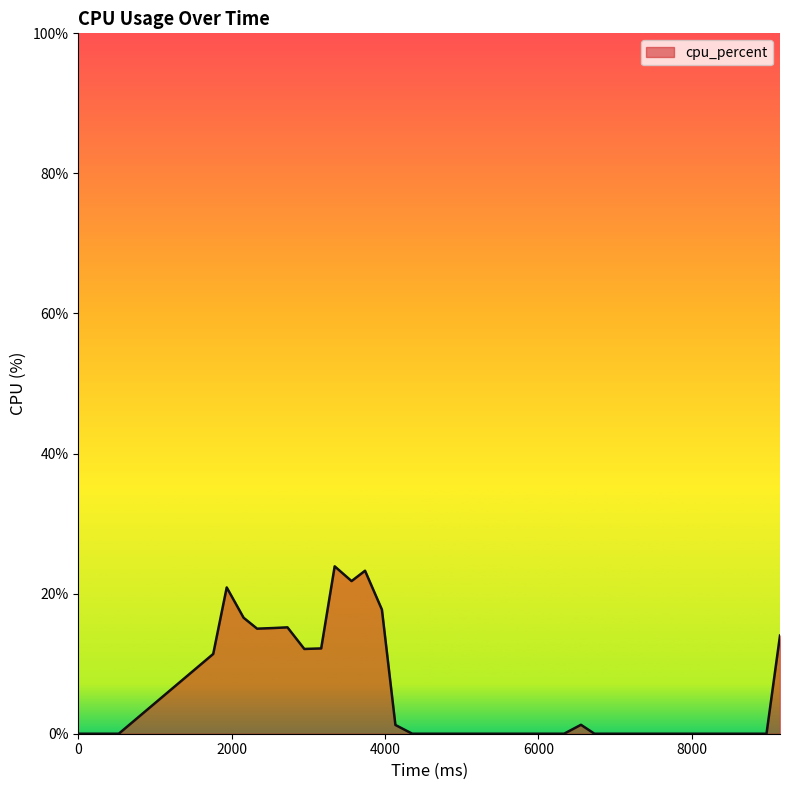

What is the maximum value shown in the chart?

23.9